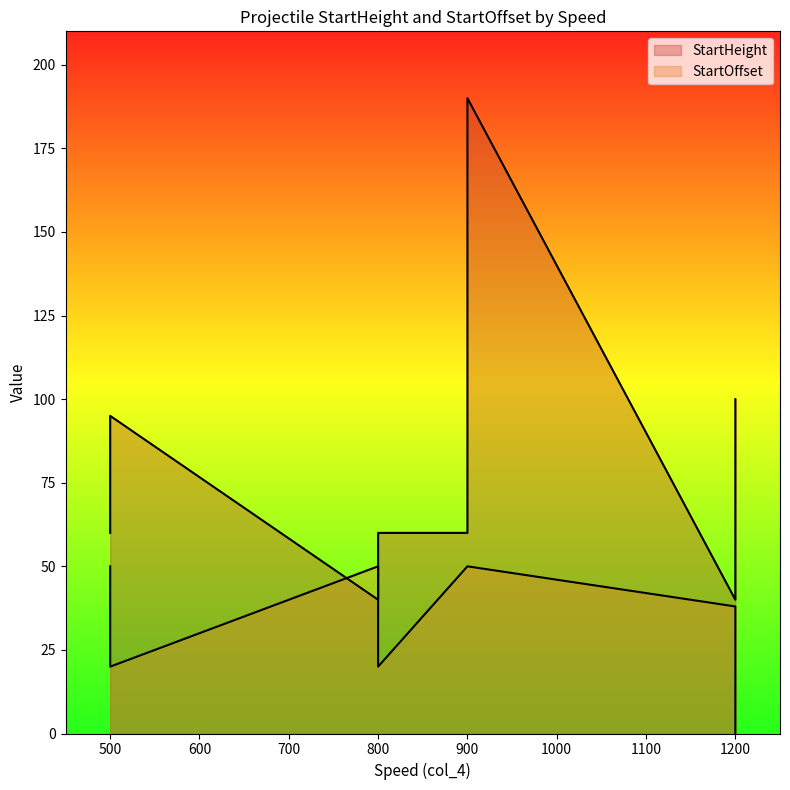

At 800, list the series in order from smallest to largest.

StartHeight, StartOffset